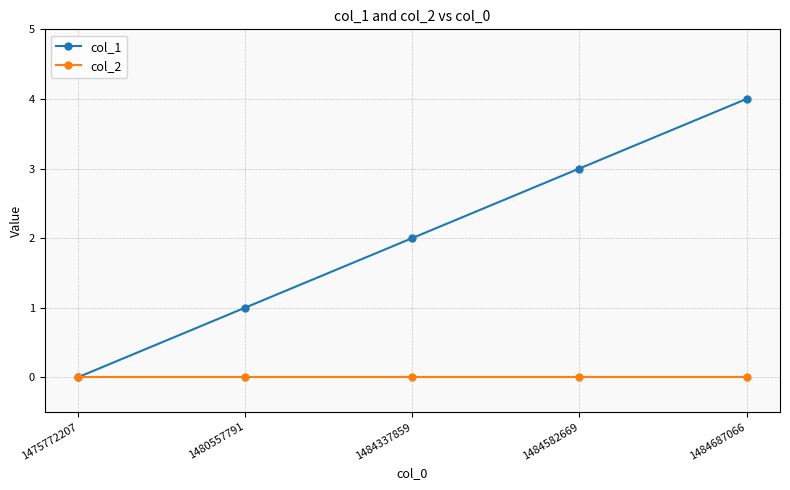

At which category is the sum across all series the highest?

1484687066